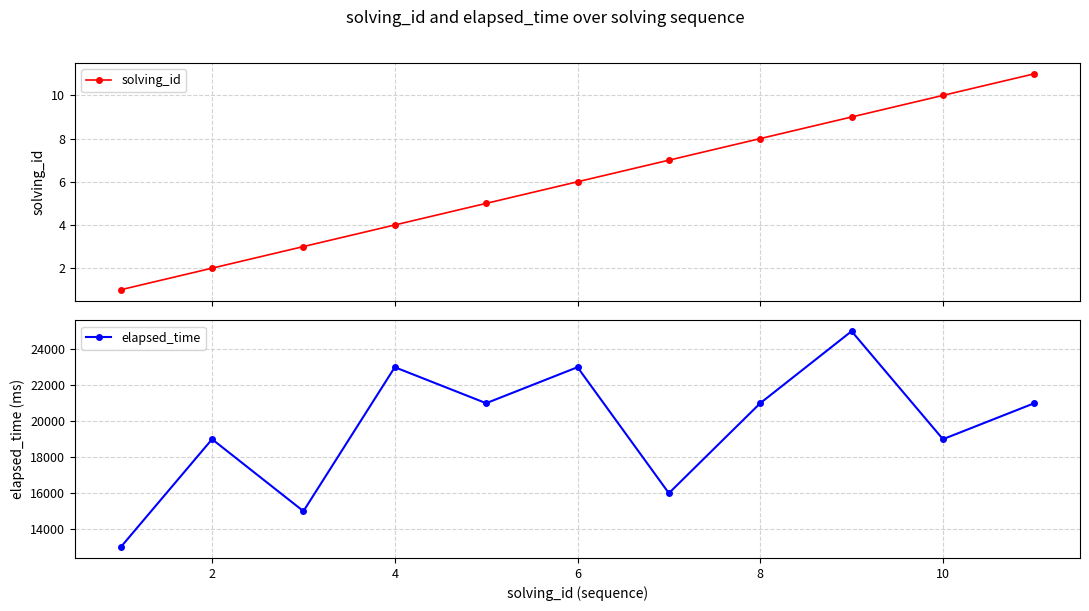

True or false: solving_id has more than 1 interior local peaks.

False